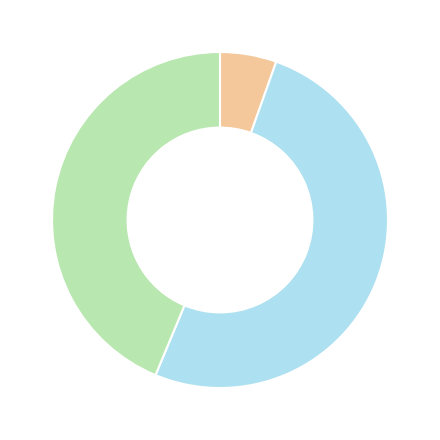

Is there any slice that represents more than half of the pie?

Yes